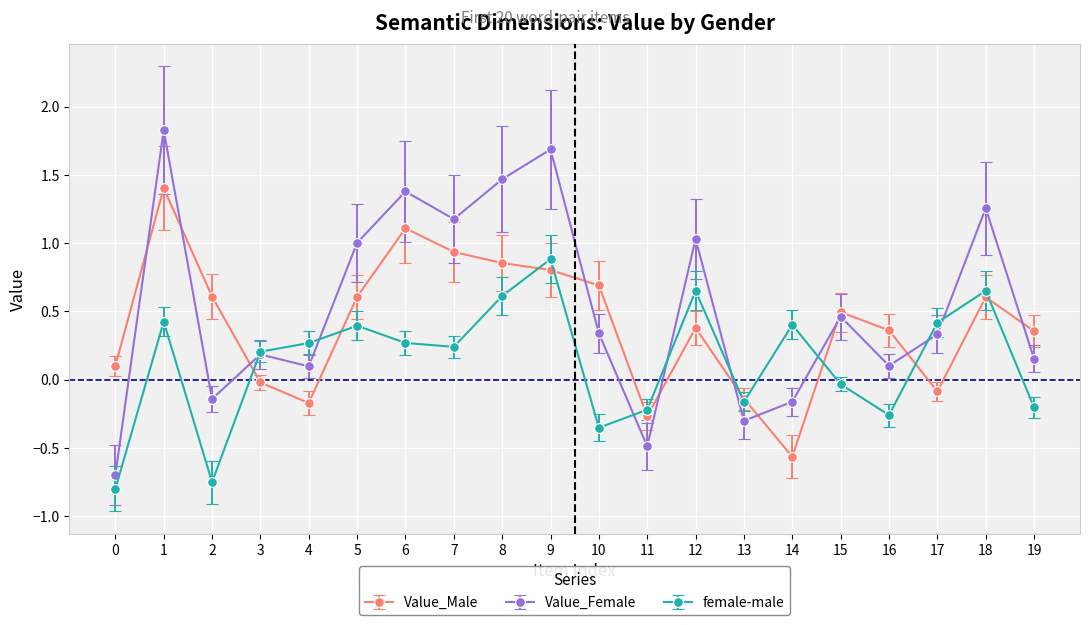

The value of Value_Female at 15 is 0.5. True or false?

True